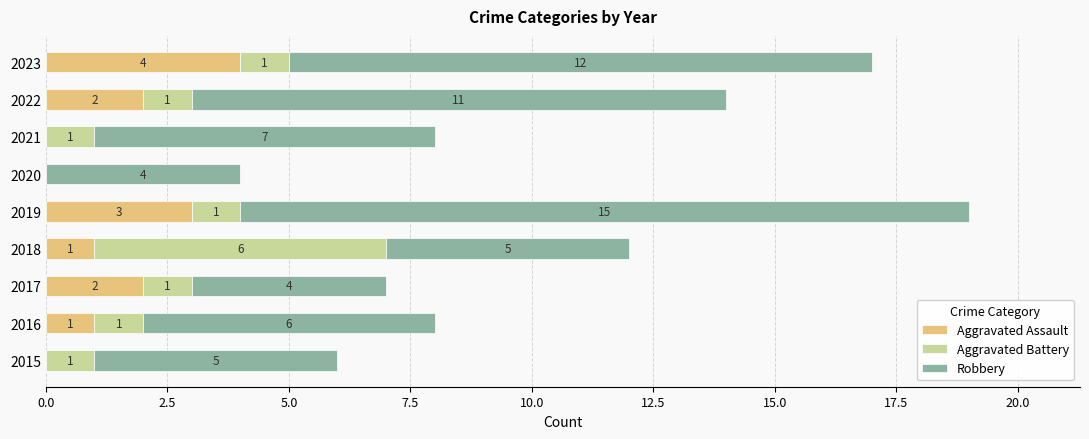

True or false: Aggravated Assault has a value of -2 at 2015.

False